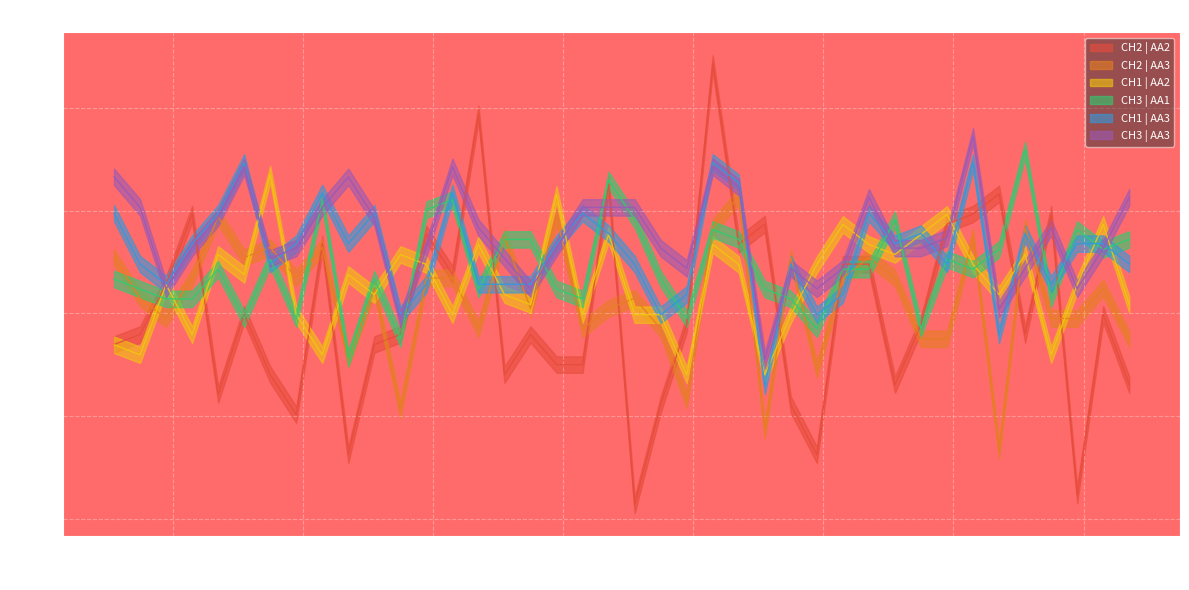

What is the difference between the second highest and minimum values in the CH2 | AA2 series?

38.1